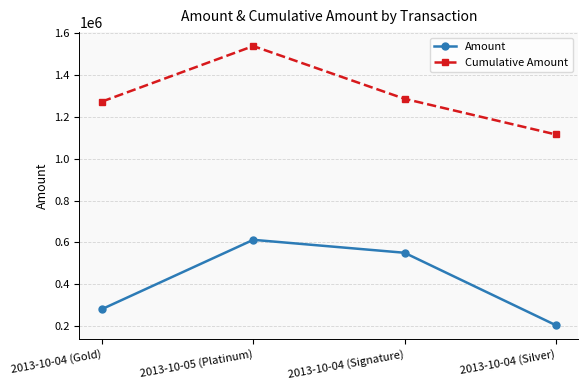

The Amount series shows 407051 at 2013-10-04 (Gold). True or false?

False